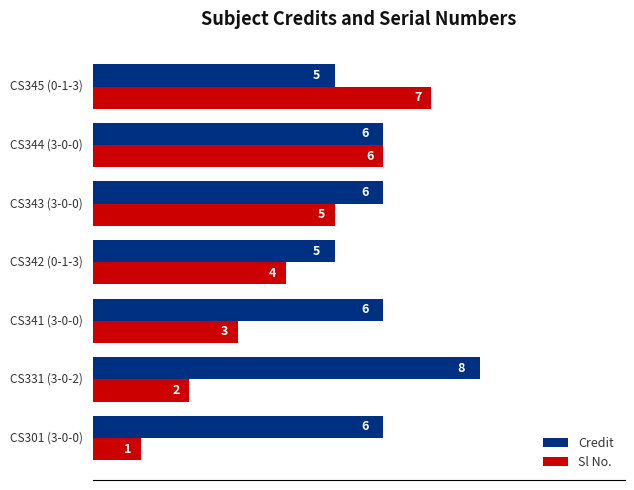

What is the difference between the maximum and minimum values in the Sl No. series?

6